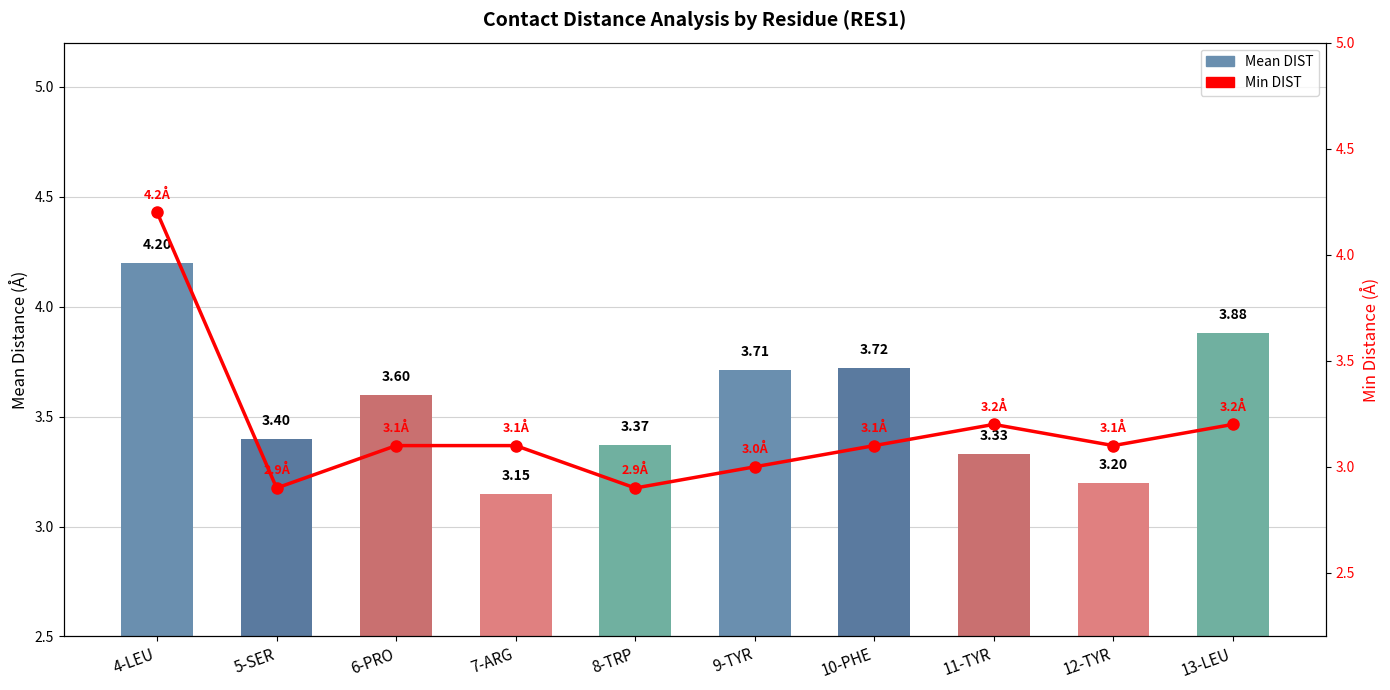

What is the difference between the Min DIST values at 11-TYR and 4-LEU?

1.0